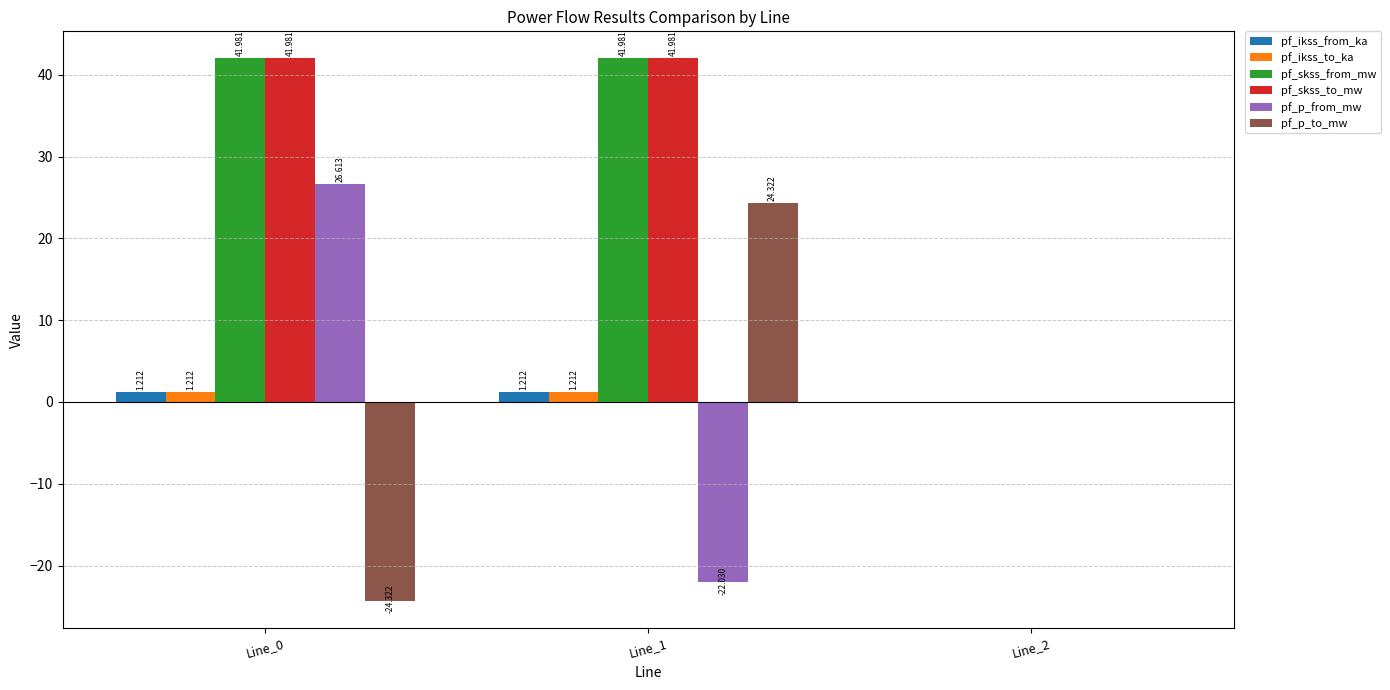

Where is pf_ikss_from_ka nearest to the value 0?

Line_2